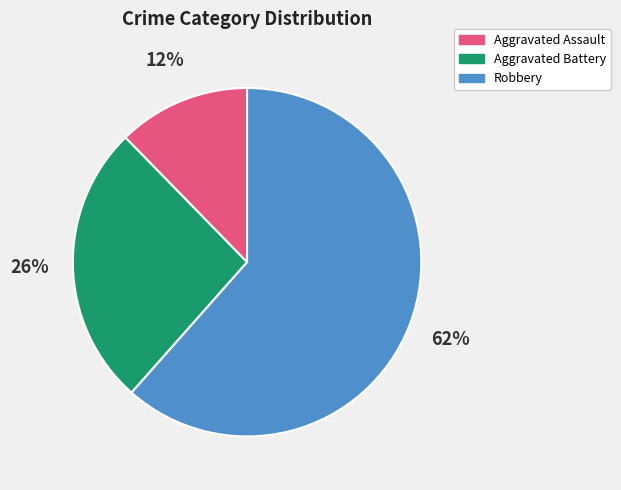

True or false: Aggravated Assault accounts for 23% of the total.

False